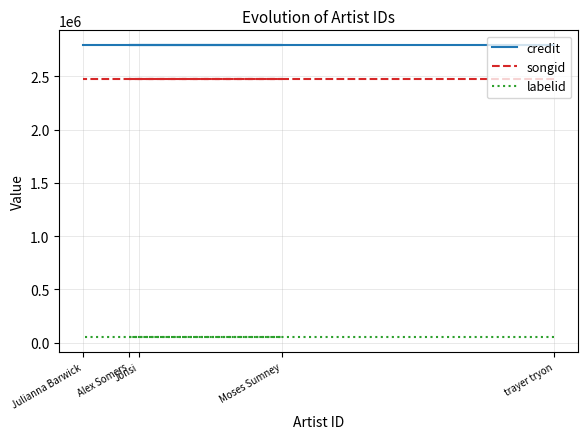

Which series has the largest total across all categories?

credit